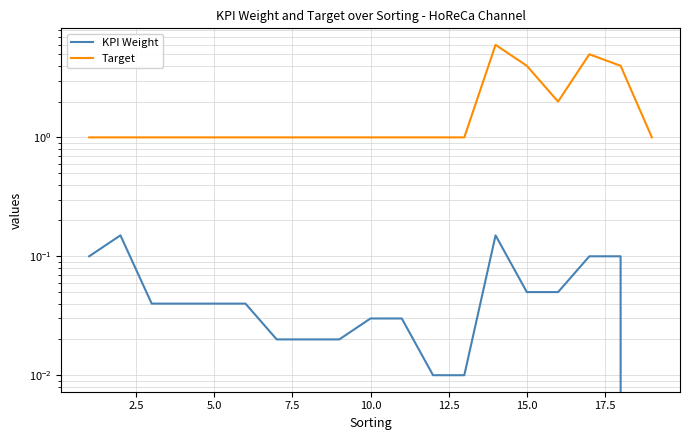

In Target, how many points are higher than both neighbors (excluding endpoints)?

2